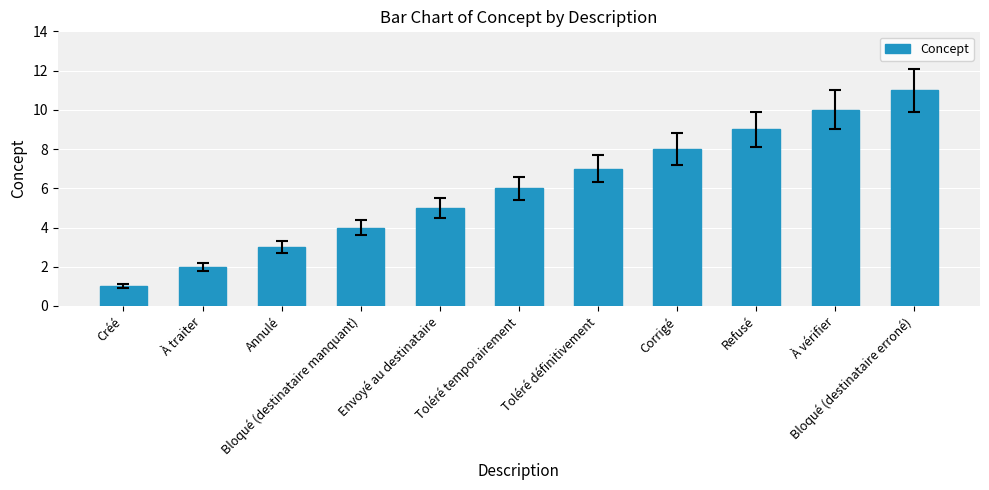

Reading right to left, what are all the values shown in this chart?

11	10	9	8	7	6	5	4	3	2	1